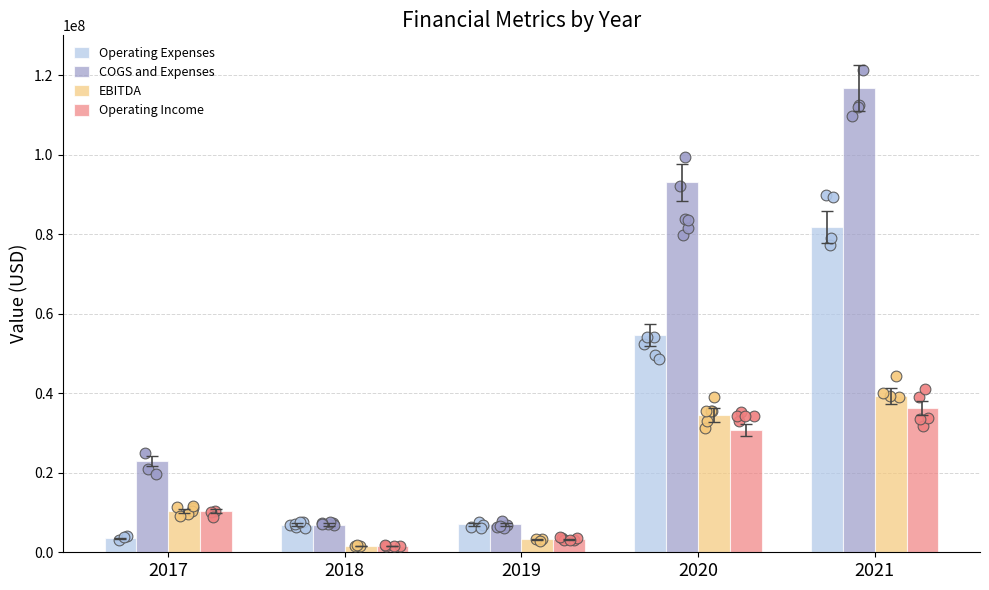

Which series reaches the maximum Y coordinate?

COGS and Expenses